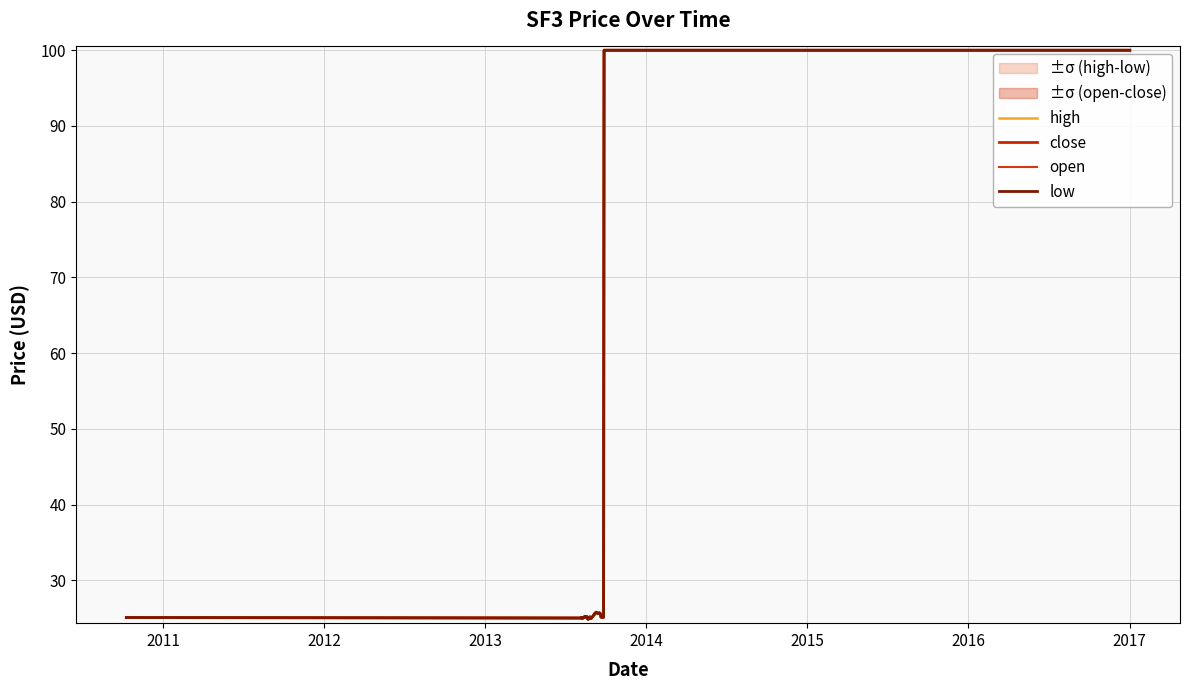

How many series are shown in this chart?

4